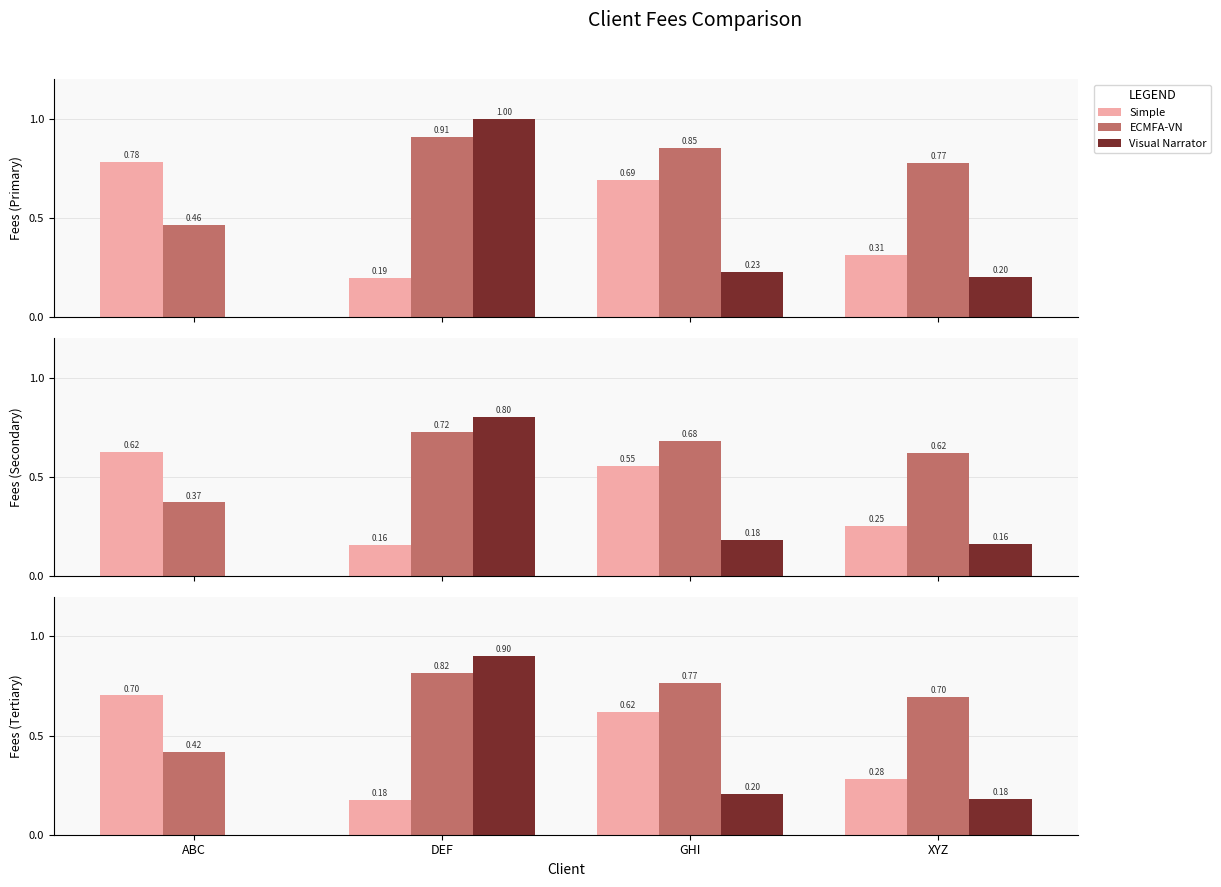

Is it true that Simple equals 0.3 at XYZ?

True